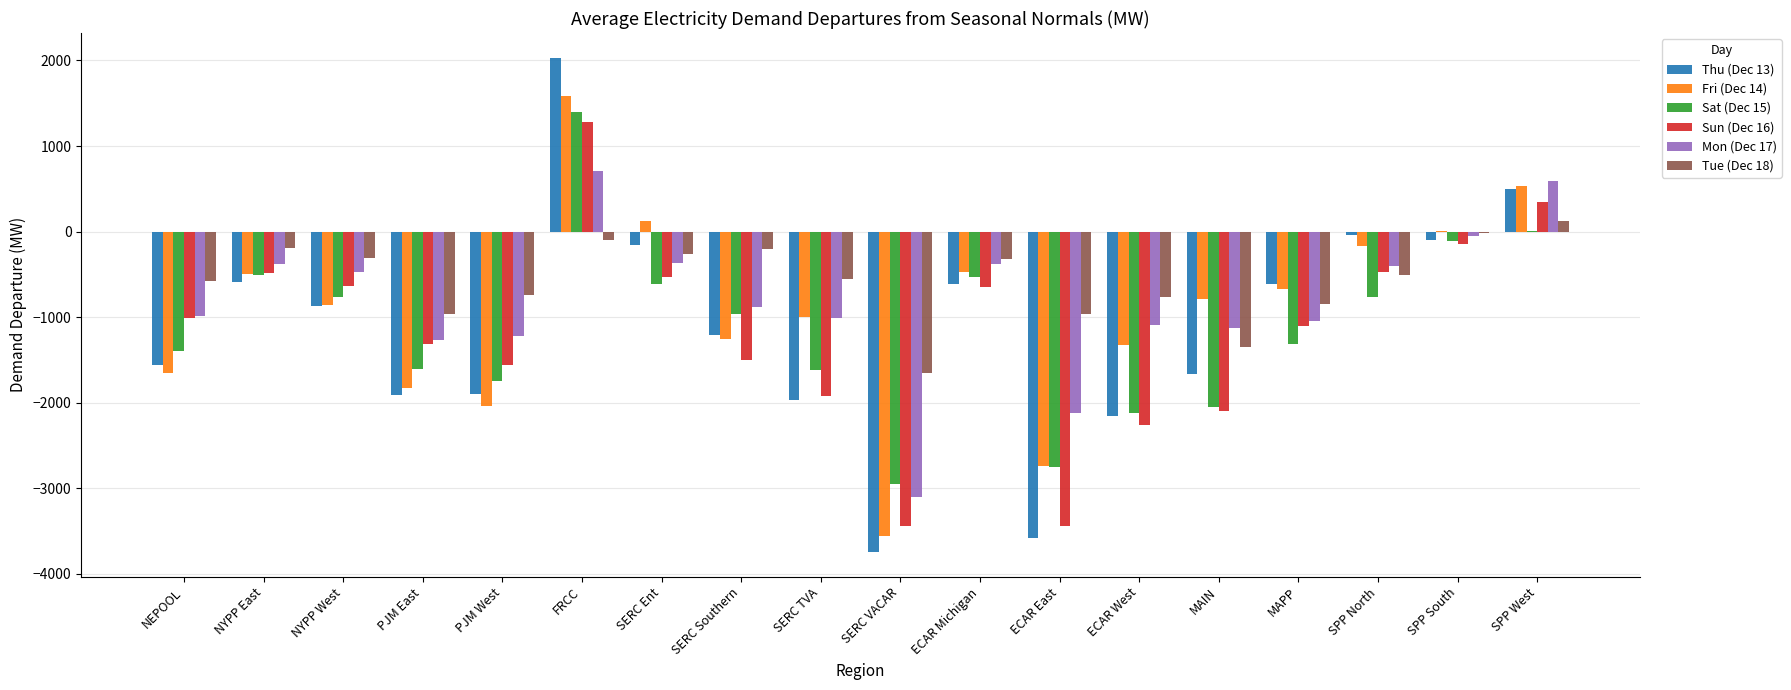

Between NEPOOL and MAPP, which series saw the biggest shift?

Fri (Dec 14)